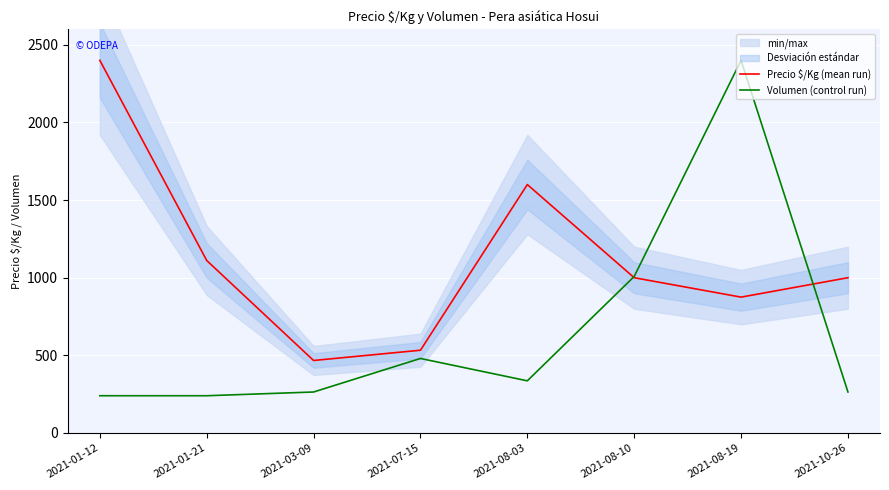

True or false: Volumen (control run) has more than 1 points higher than both neighbors.

True